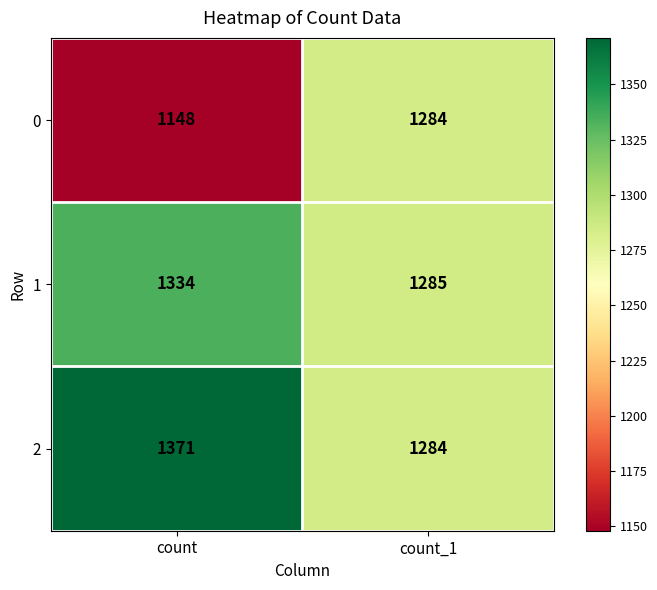

How many categories are shown in the chart?

2